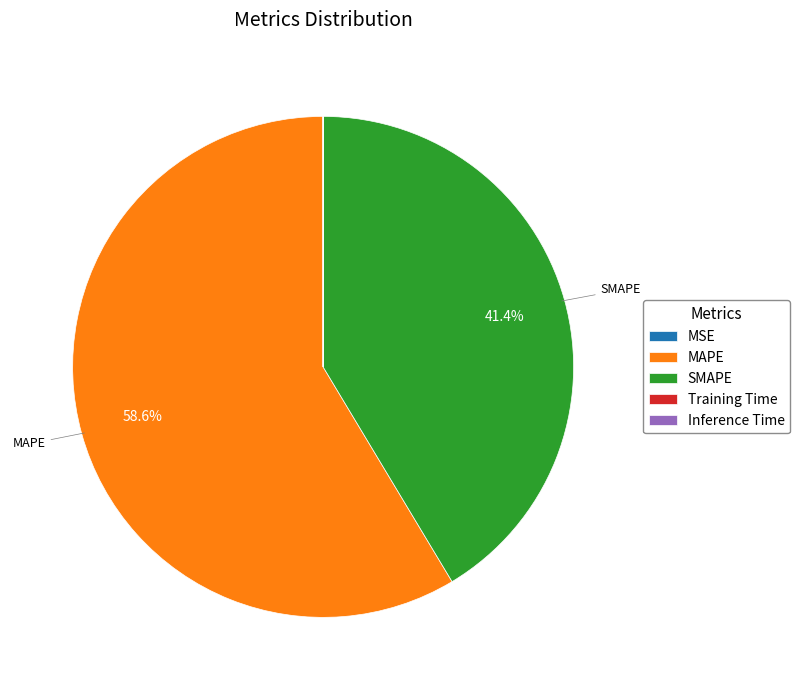

To the nearest percent, what is the average slice percentage?

20%